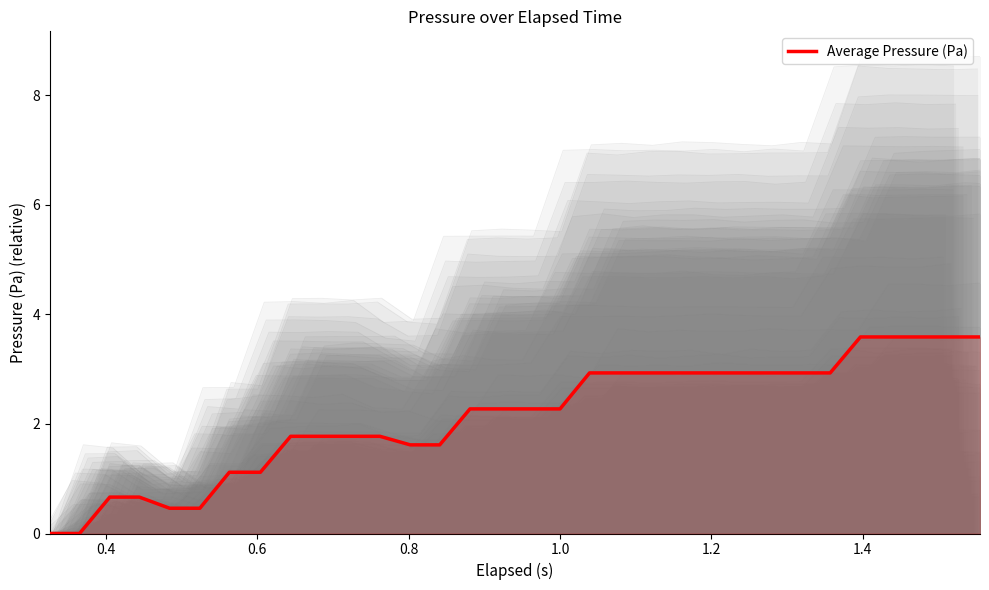

What is the label of the 27th point from the right?

1.2